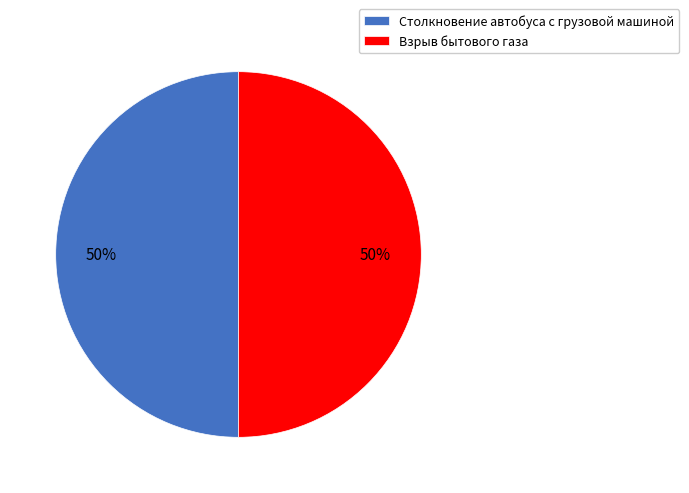

Approximately how many times larger is the value at Взрыв бытового газа compared to Столкновение автобуса с грузовой машиной?

1.0